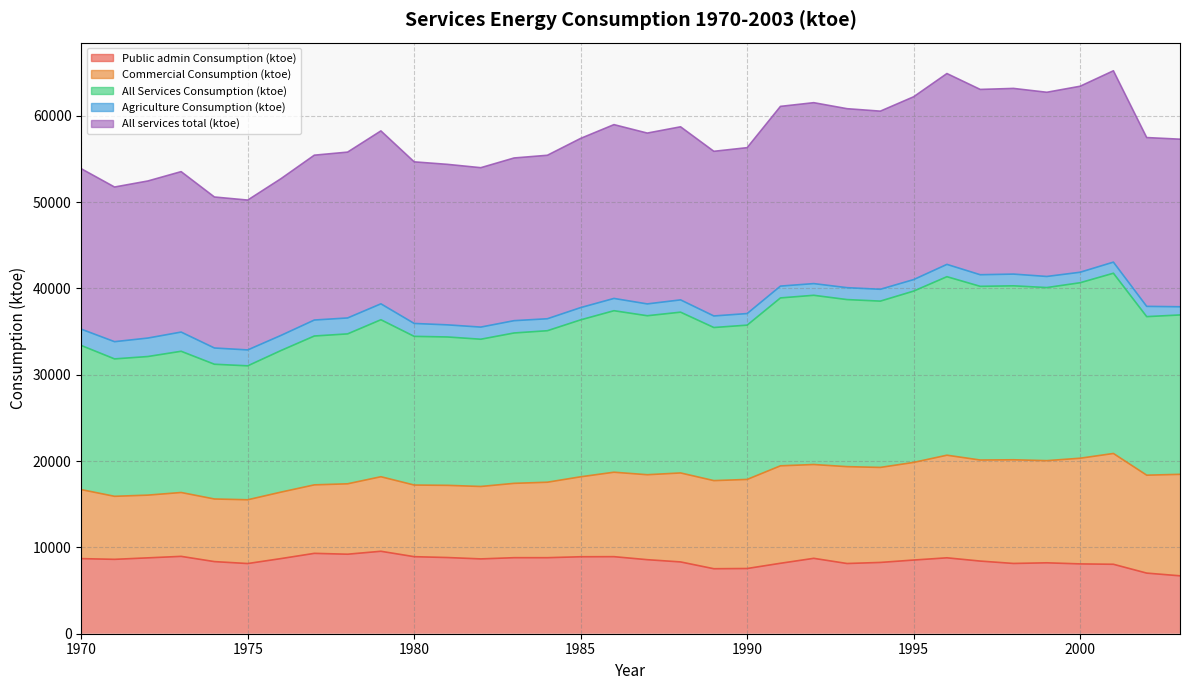

How many data points in Public admin Consumption (ktoe) are less than 8617?

17